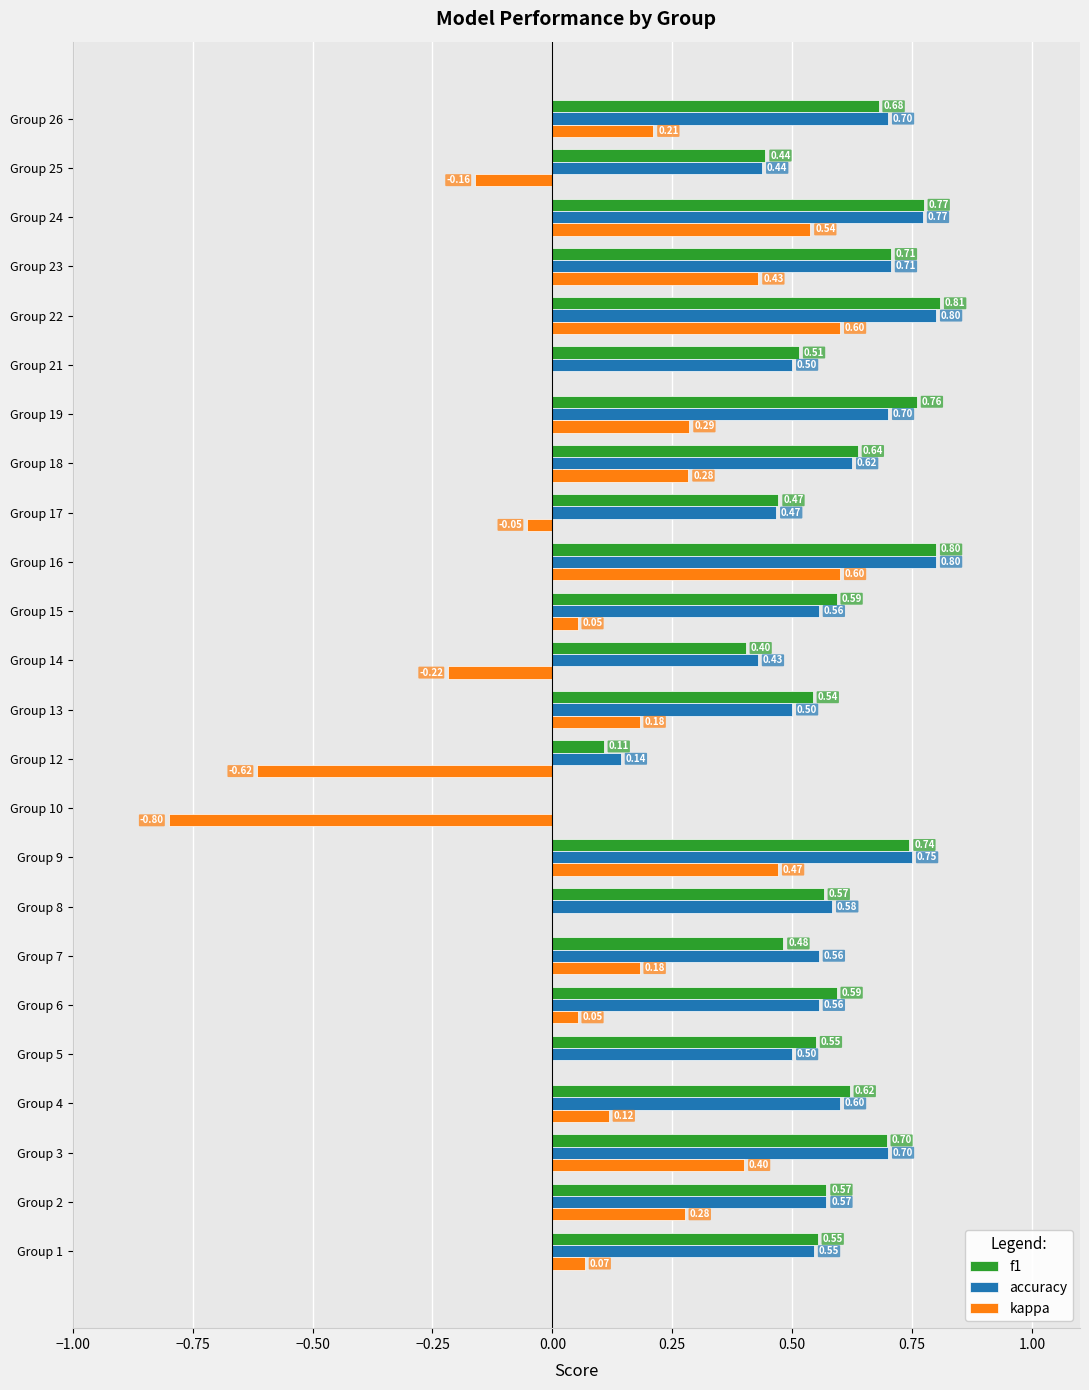

Which series changed the most between Group 12 and Group 24?

kappa